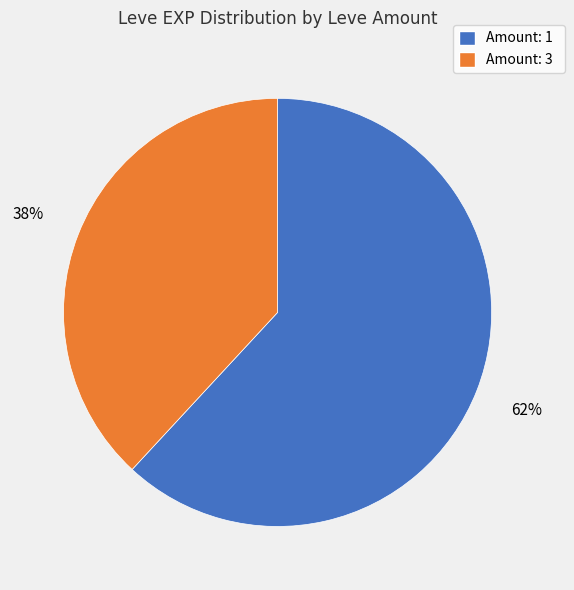

How many segments does this pie chart have?

2